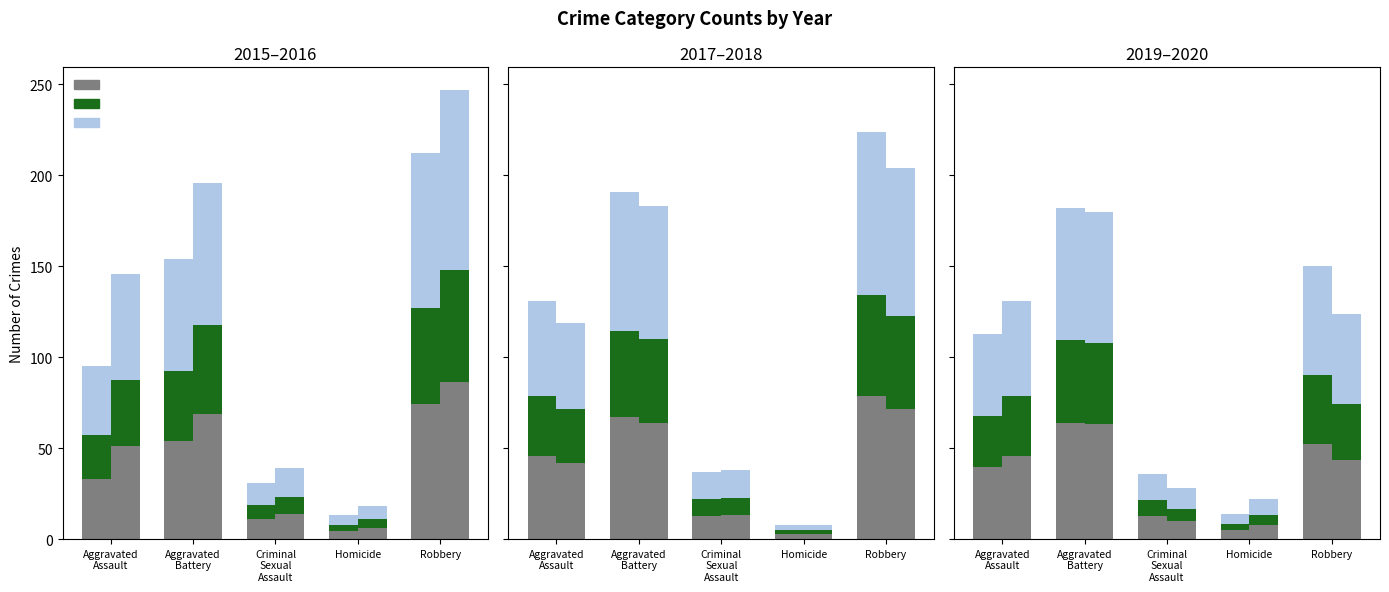

Which series changed the most between Aggravated
Assault and Homicide?

upper